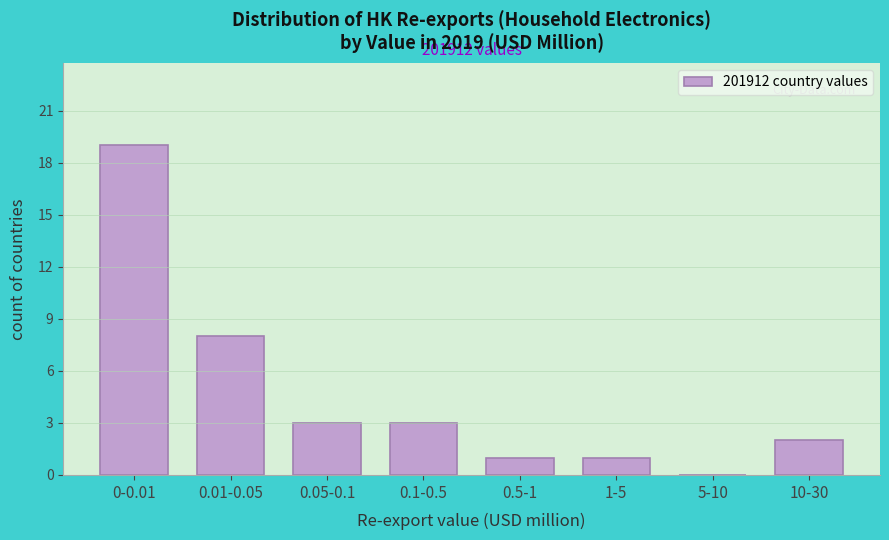

Reading left to right, transcribe all the data shown in this chart.

0-0.01=19	0.01-0.05=8	0.05-0.1=3	0.1-0.5=3	0.5-1=1	1-5=1	5-10=0	10-30=2